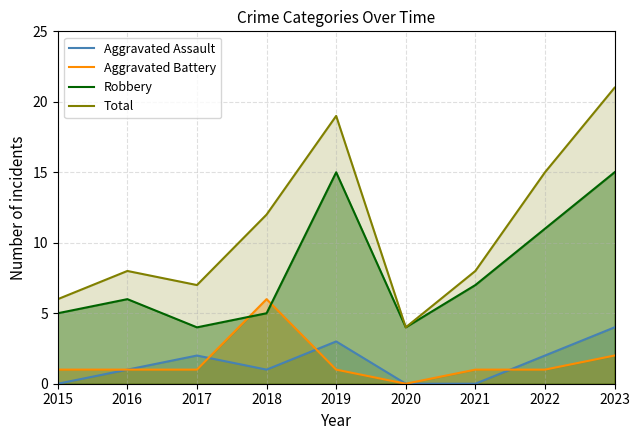

Reading left to right, transcribe all the data shown in this chart.

Aggravated Assault: 2015=0	2016=1	2017=2	2018=1	2019=3	2020=0	2021=0	2022=2	2023=4
Aggravated Battery: 2015=1	2016=1	2017=1	2018=6	2019=1	2020=0	2021=1	2022=1	2023=2
Robbery: 2015=5	2016=6	2017=4	2018=5	2019=15	2020=4	2021=7	2022=11	2023=15
Total: 2015=6	2016=8	2017=7	2018=12	2019=19	2020=4	2021=8	2022=15	2023=21